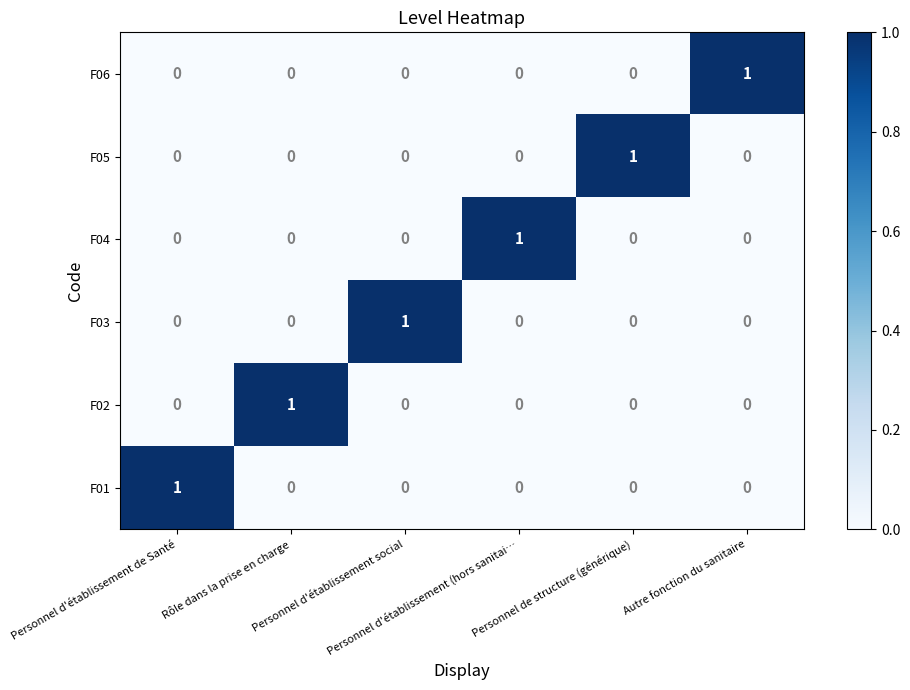

How many F01 values are between 0 and 1?

6